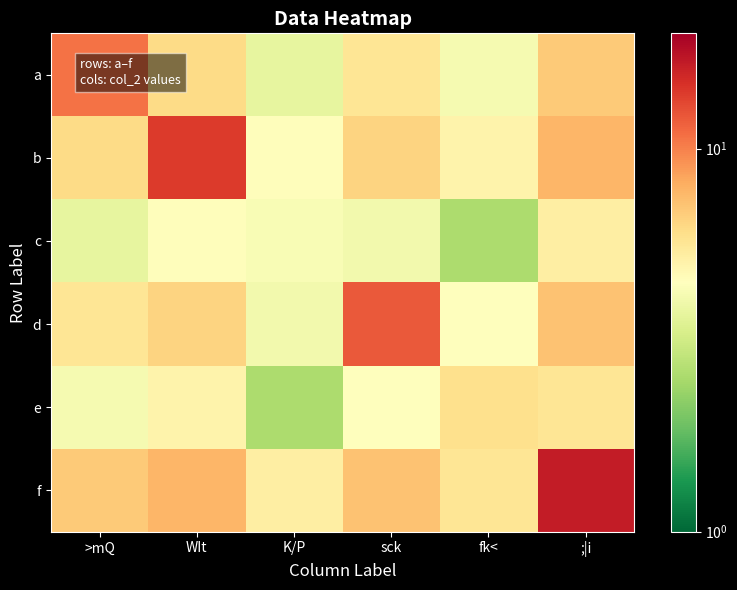

Which category has the highest value across all series?

;|i